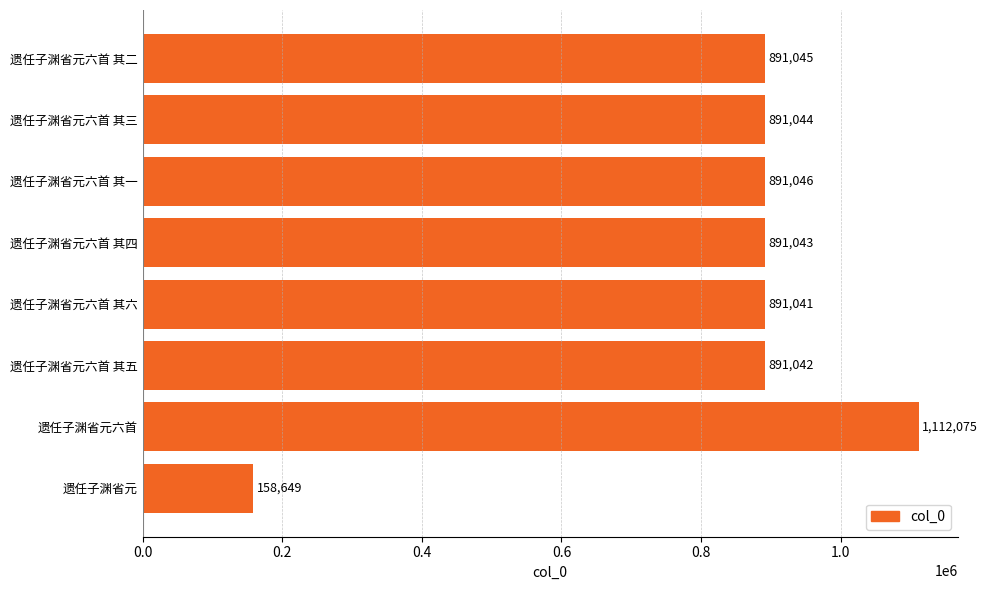

List the labels in order of value, largest first.

遗任子渊省元六首, 遗任子渊省元六首 其一, 遗任子渊省元六首 其二, 遗任子渊省元六首 其三, 遗任子渊省元六首 其四, 遗任子渊省元六首 其五, 遗任子渊省元六首 其六, 遗任子渊省元